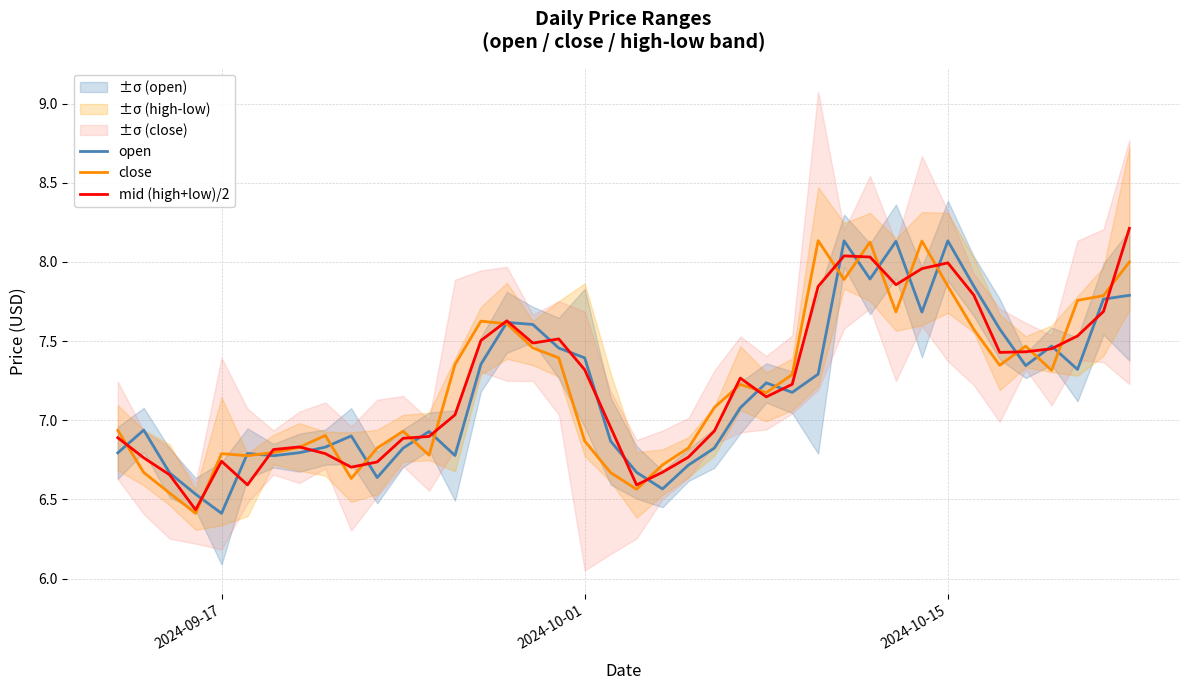

What are all the series names shown in the legend?

open, close, mid (high+low)/2